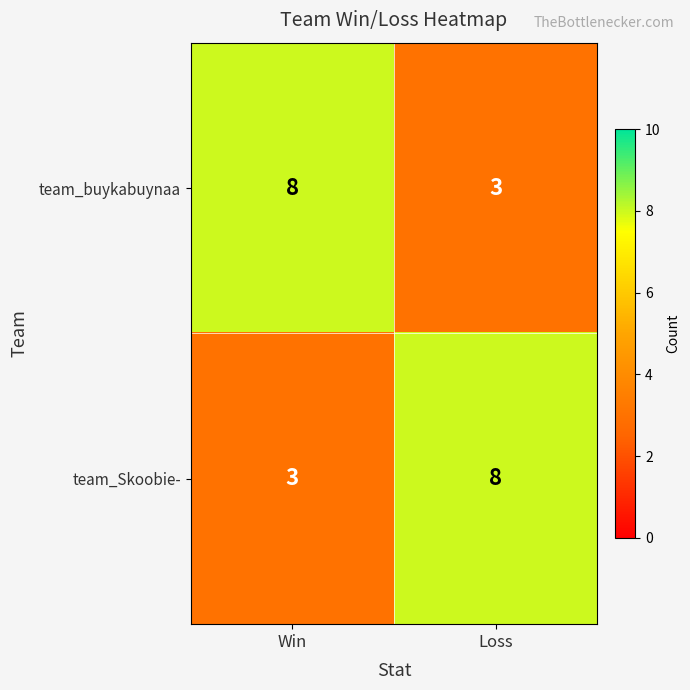

Where is team_Skoobie- nearest to the value 5?

Win